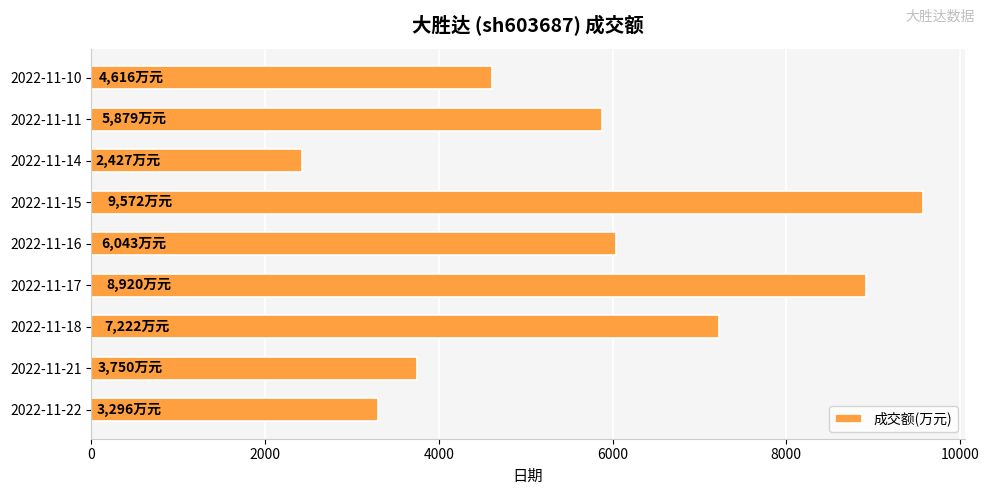

What is the ratio of the value at 2022-11-18 to the value at 2022-11-16?

1.2